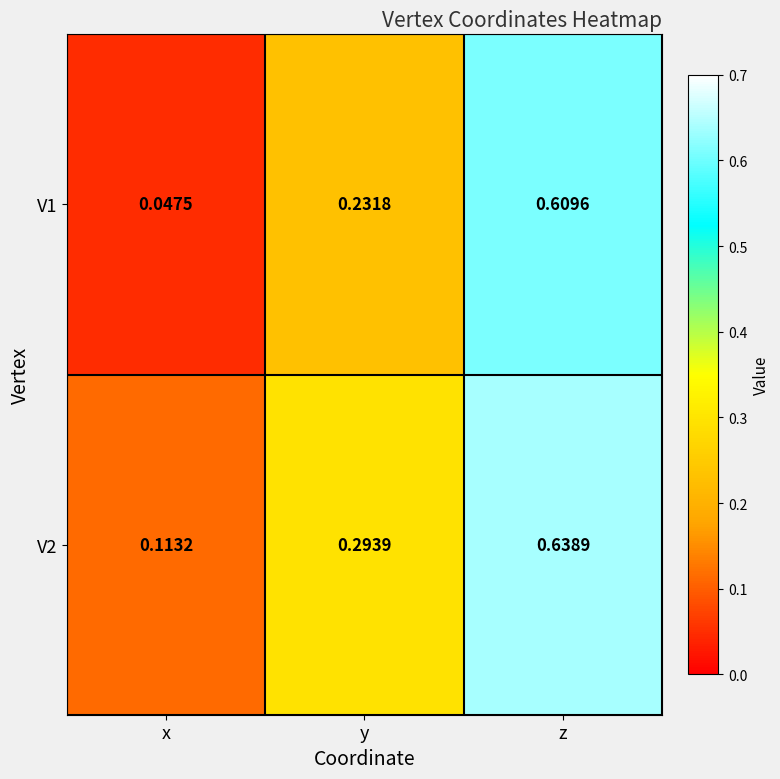

Is the value of V1 at x greater than the value of V2 at y?

No